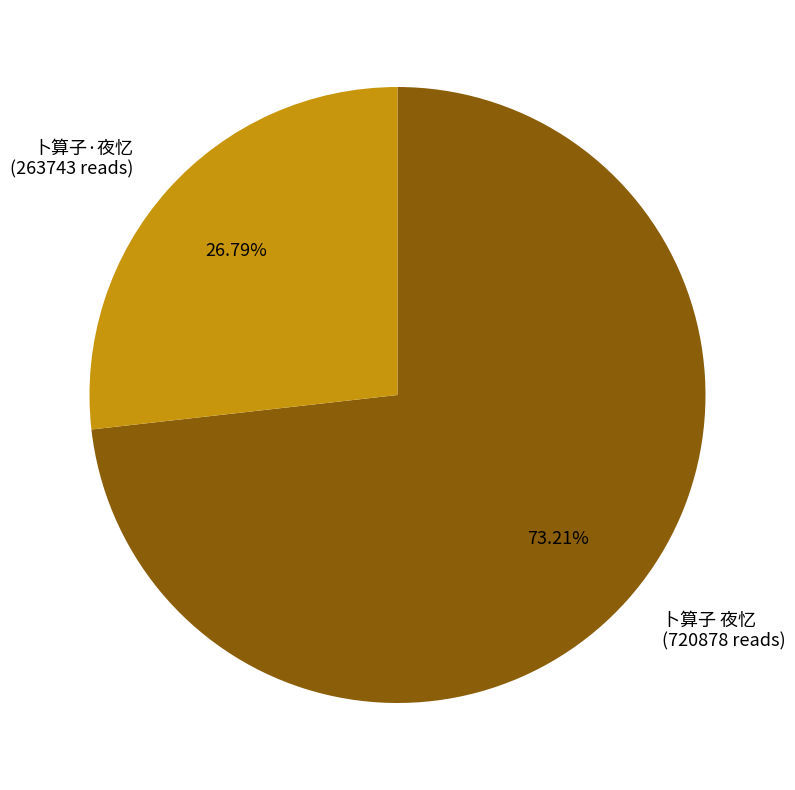

How many slices are in this pie chart?

2